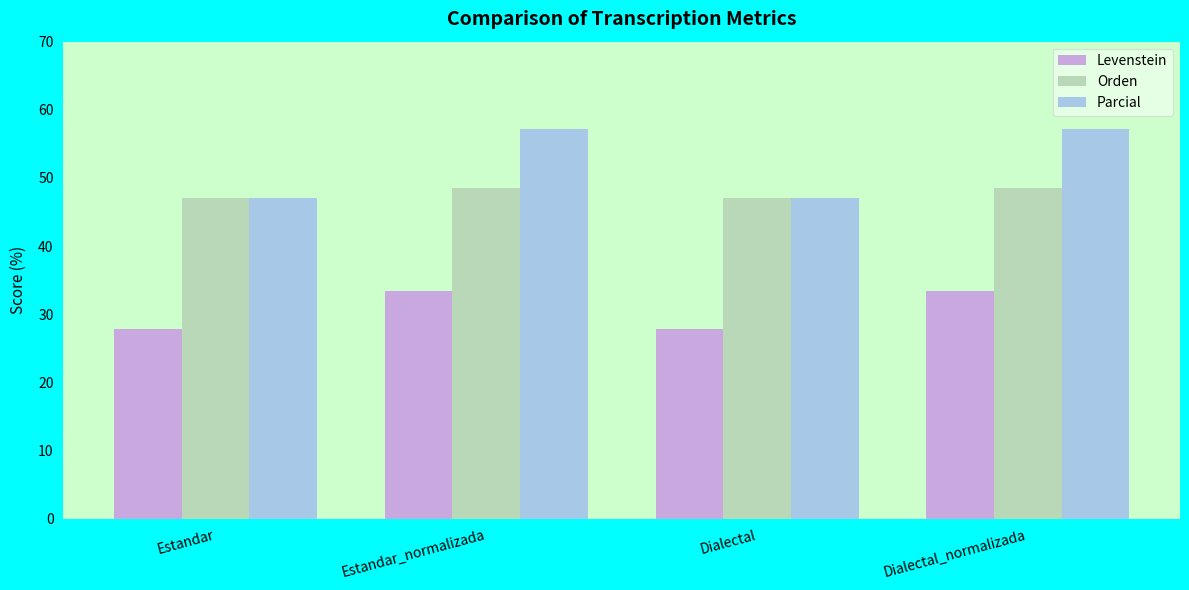

What is the label of the 2nd bar from the right?

Dialectal